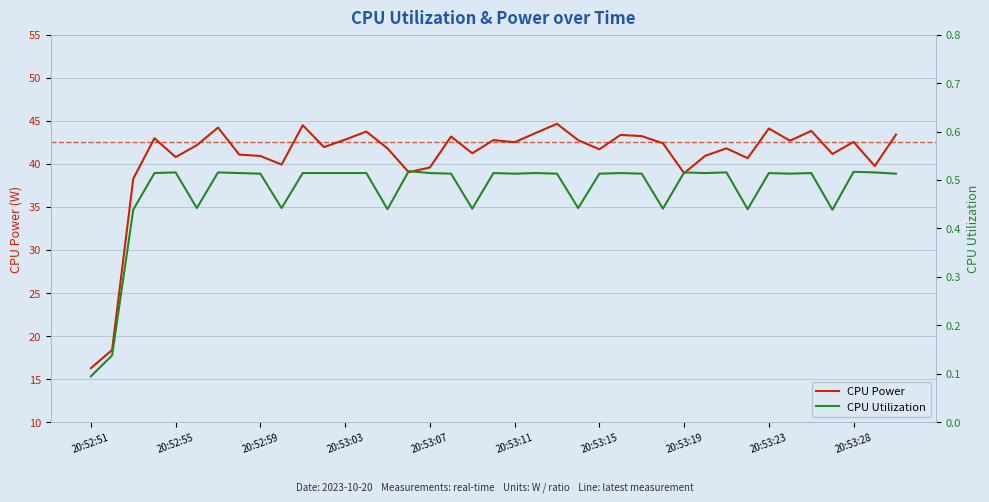

What is the difference between the maximum and minimum values in the CPU Power series?

28.4